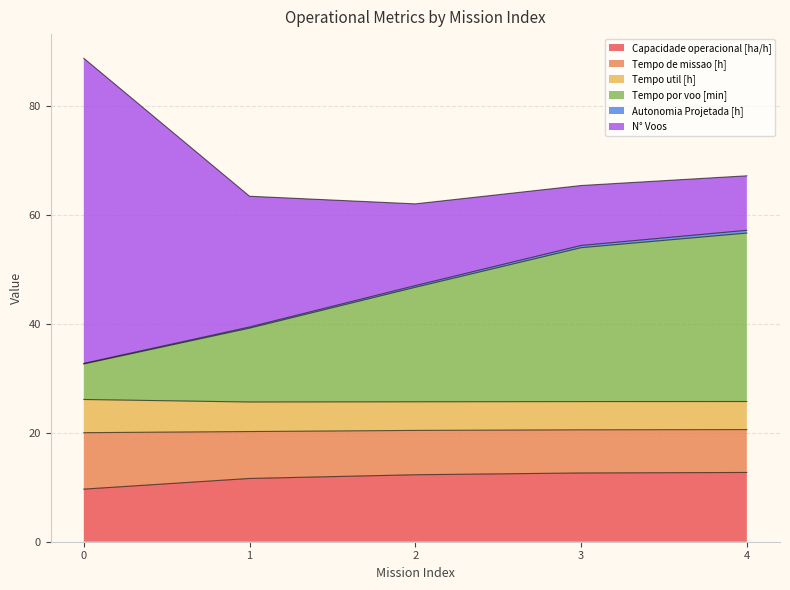

What is the minimum value for Capacidade operacional [ha/h]?

9.7